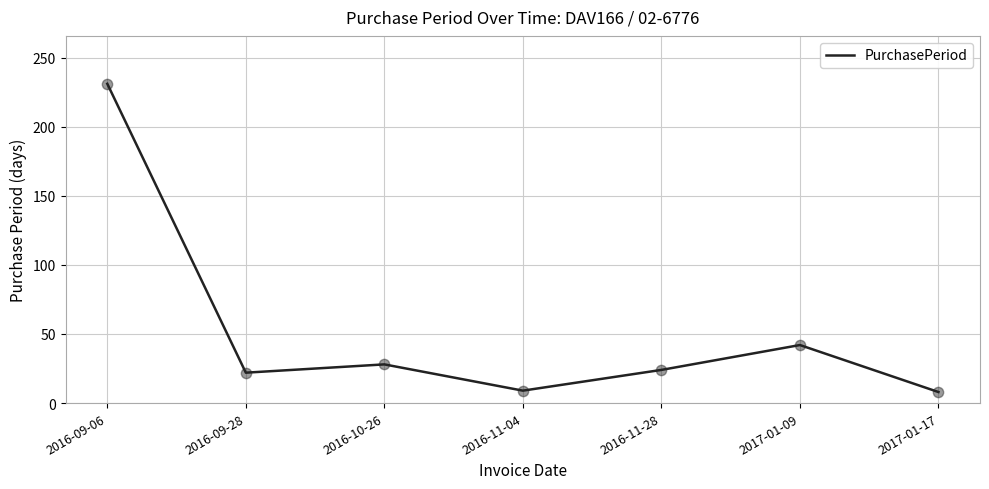

Approximately how many times larger is the value at 2016-09-06 compared to 2016-10-26?

8.2